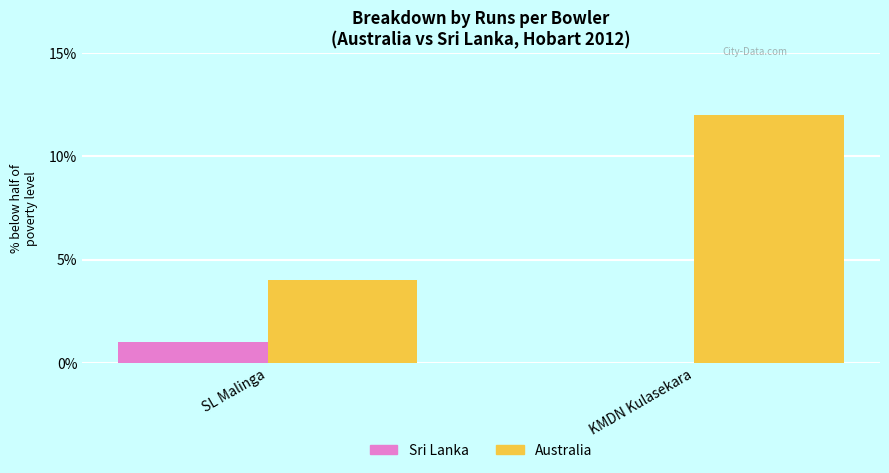

Is it true that Sri Lanka equals 1 at SL Malinga?

True